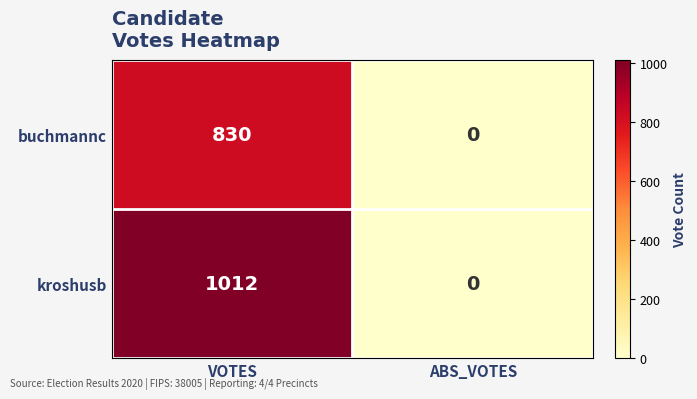

The value of kroshusb at ABS_VOTES is 516. True or false?

False